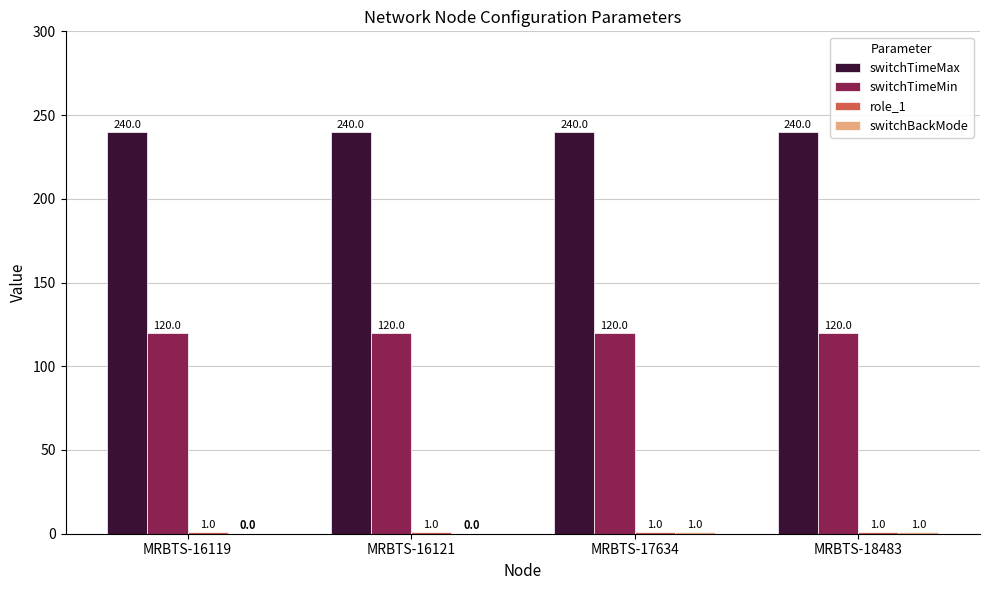

Is it true that switchTimeMin equals 120 at MRBTS-16121?

True